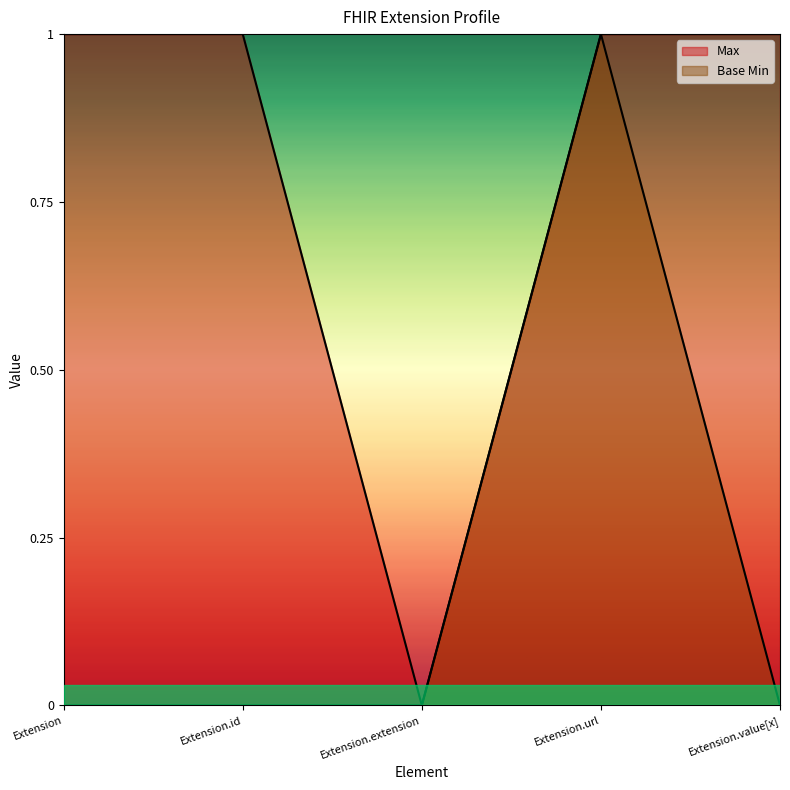

Is it true that Base Min equals 0 at Extension.id?

True